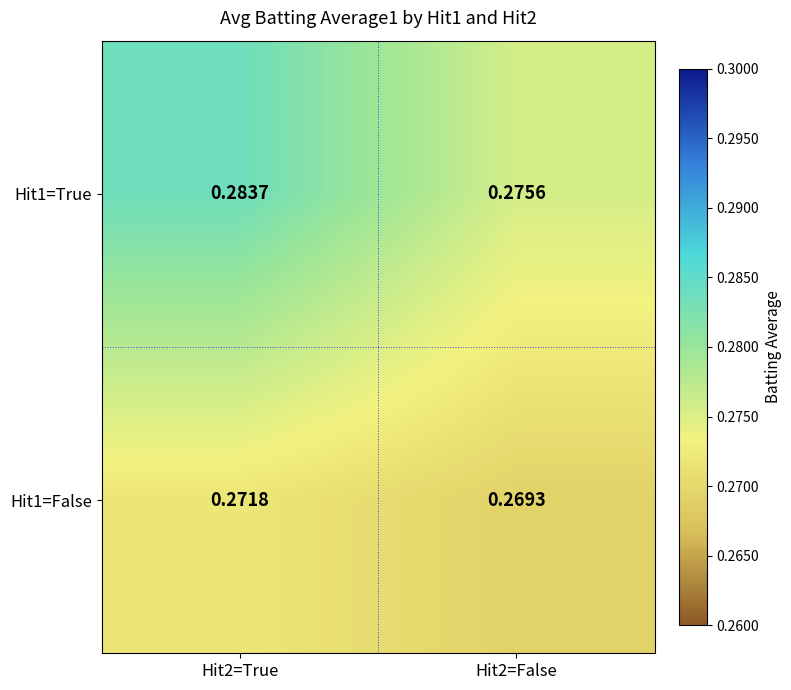

How many categories are shown in the chart?

2